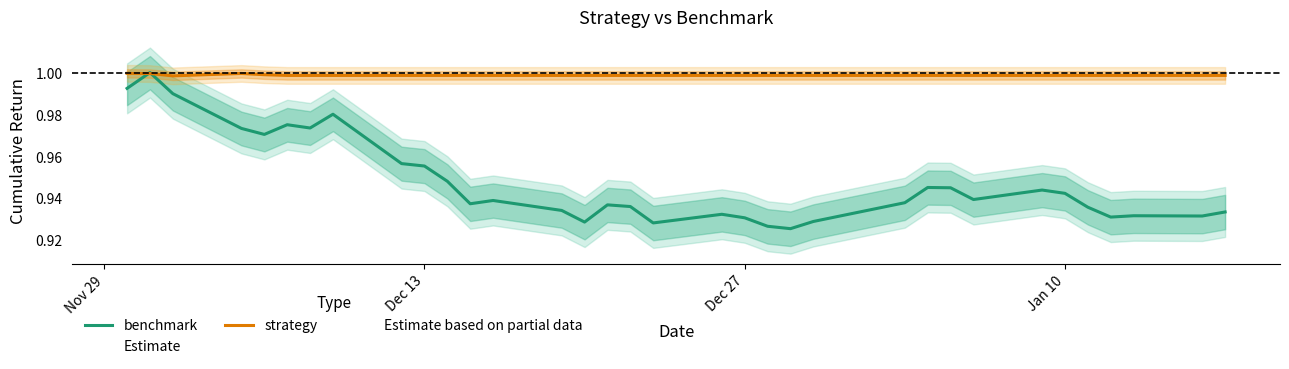

What are all the series names shown in the legend?

benchmark, strategy